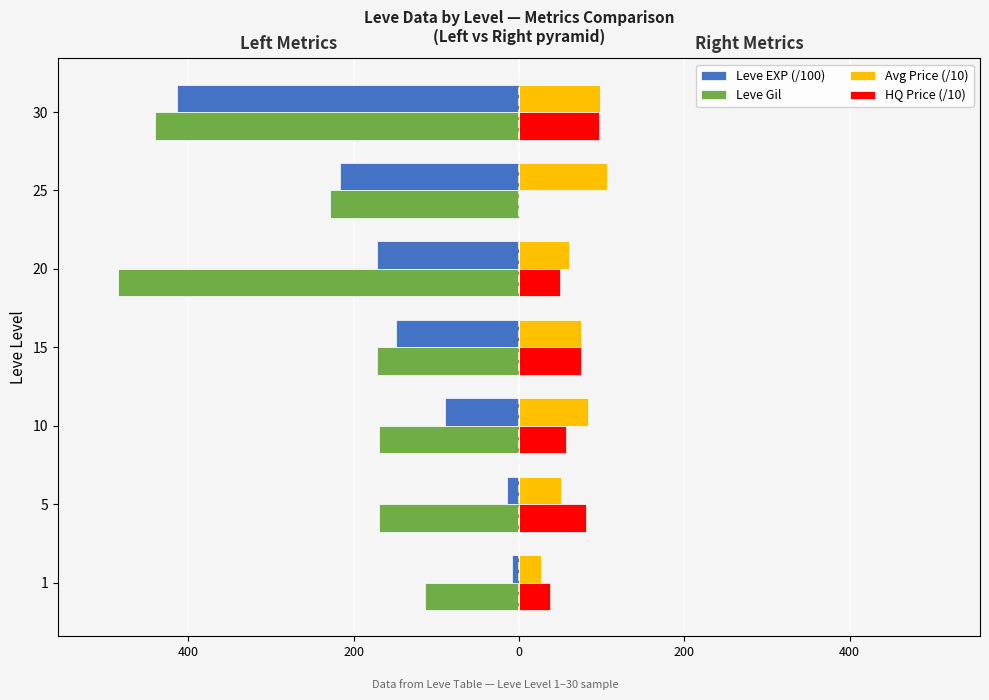

What are all the series names shown in the legend?

Leve EXP (/100), Leve Gil, Avg Price (/10), HQ Price (/10)